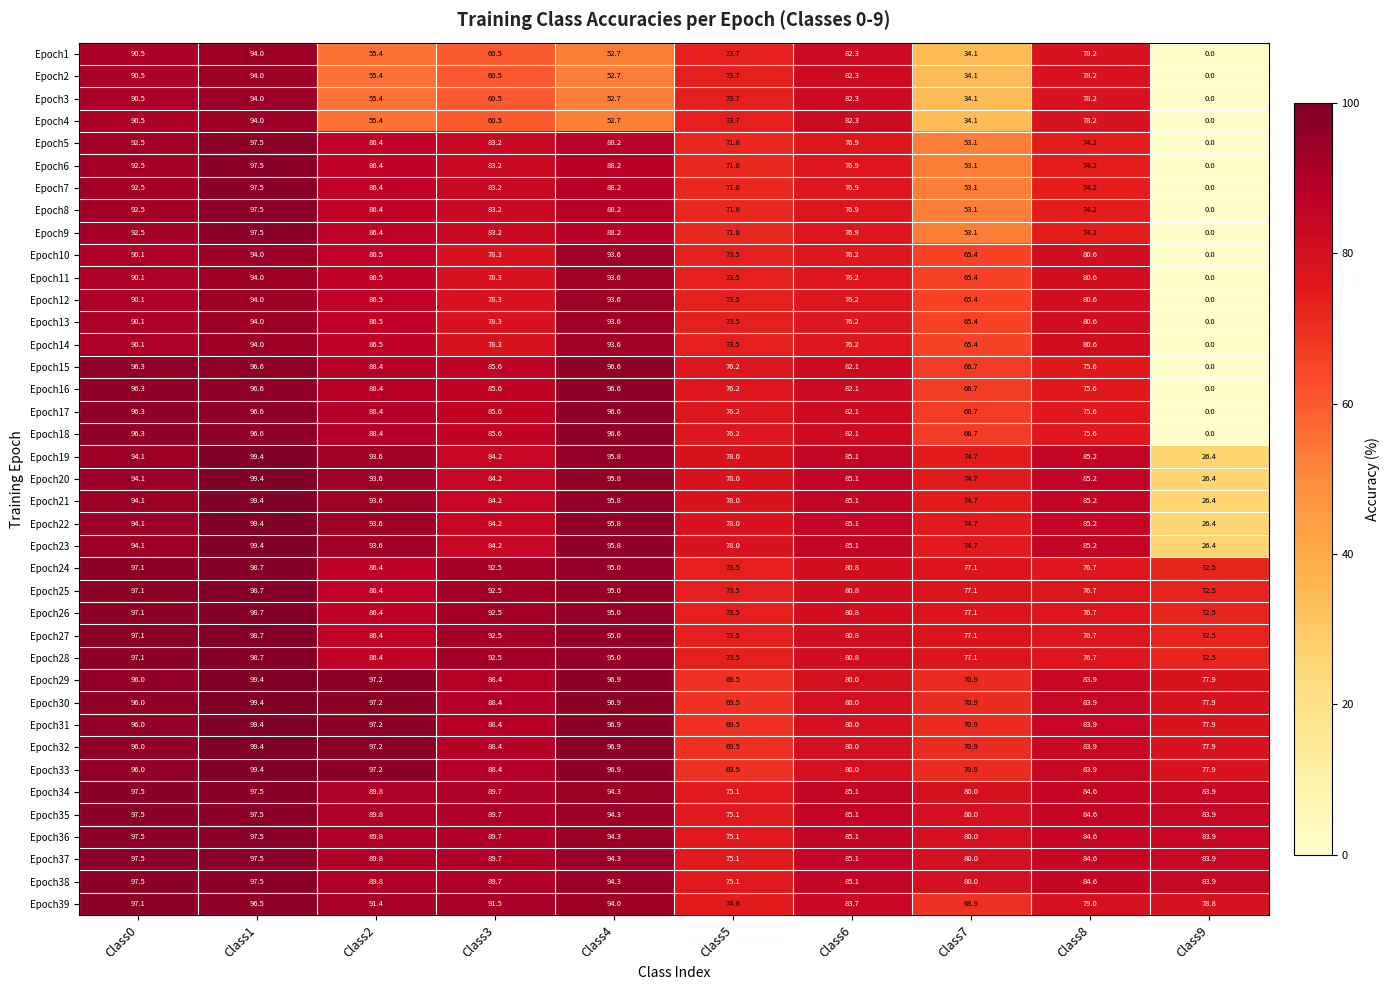

What is the sum of all Epoch35 values?

877.5